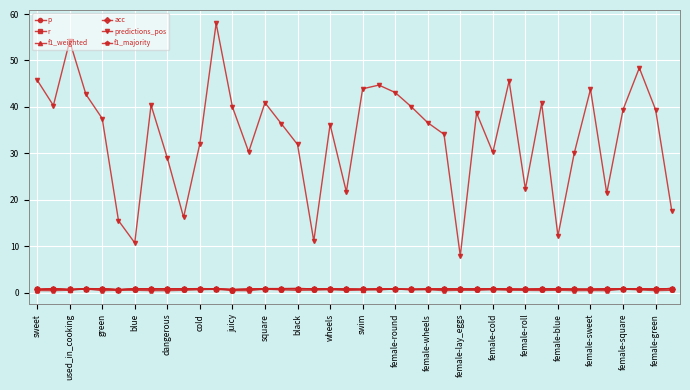

What is the sum of all f1_weighted values?

29.9